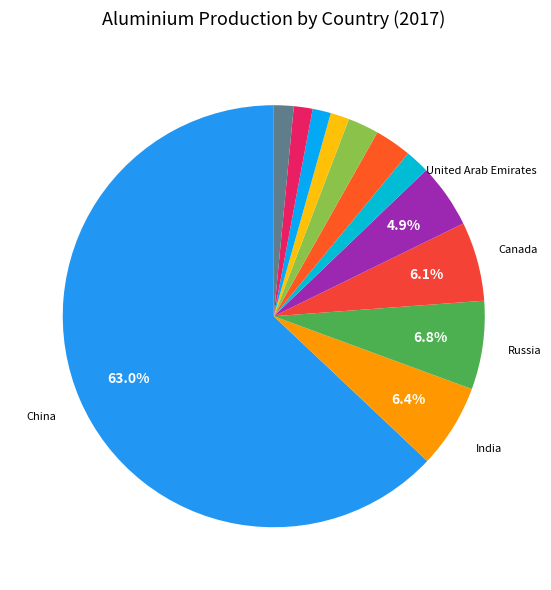

Count the number of slices in the pie.

12